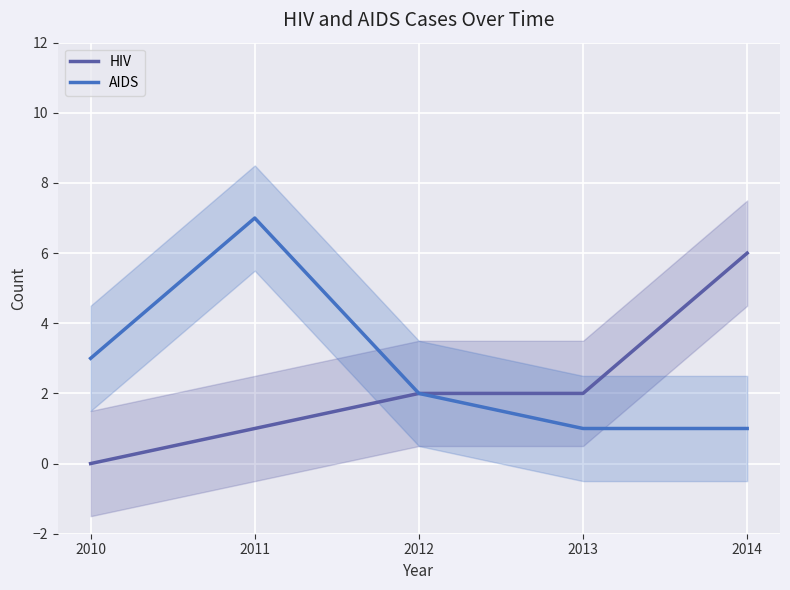

Reading right to left, list all the values displayed in this chart.

HIV: 2014=6	2013=2	2012=2	2011=1	2010=0
AIDS: 2014=1	2013=1	2012=2	2011=7	2010=3